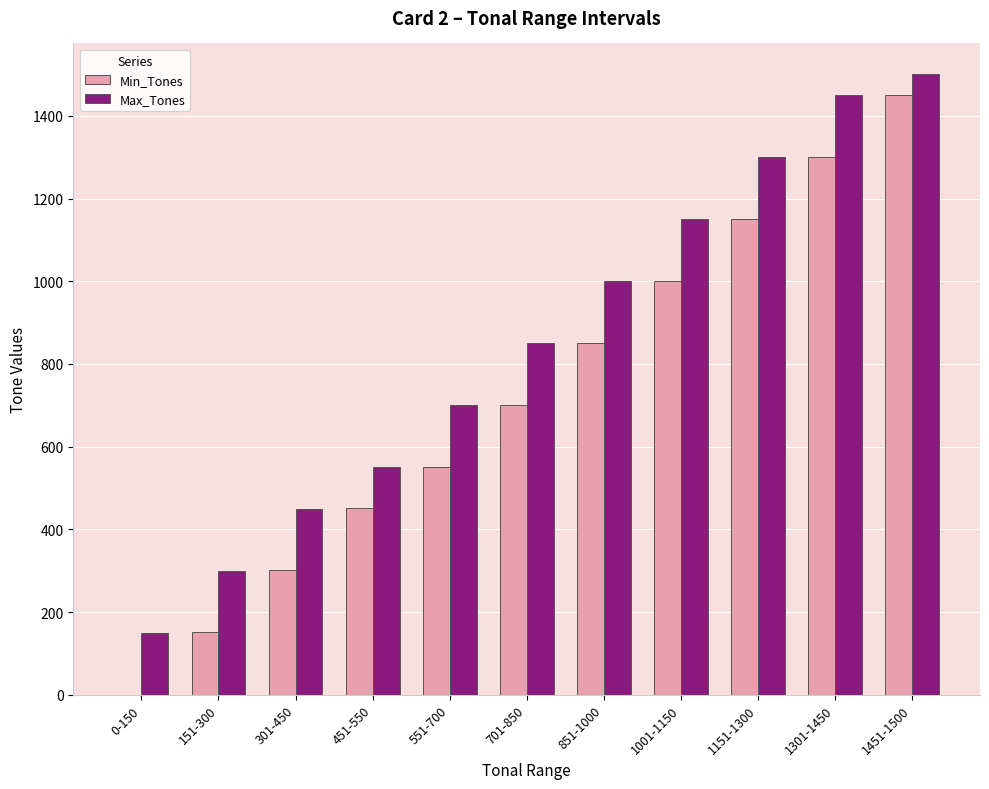

Which series changed the most between 0-150 and 451-550?

Min_Tones